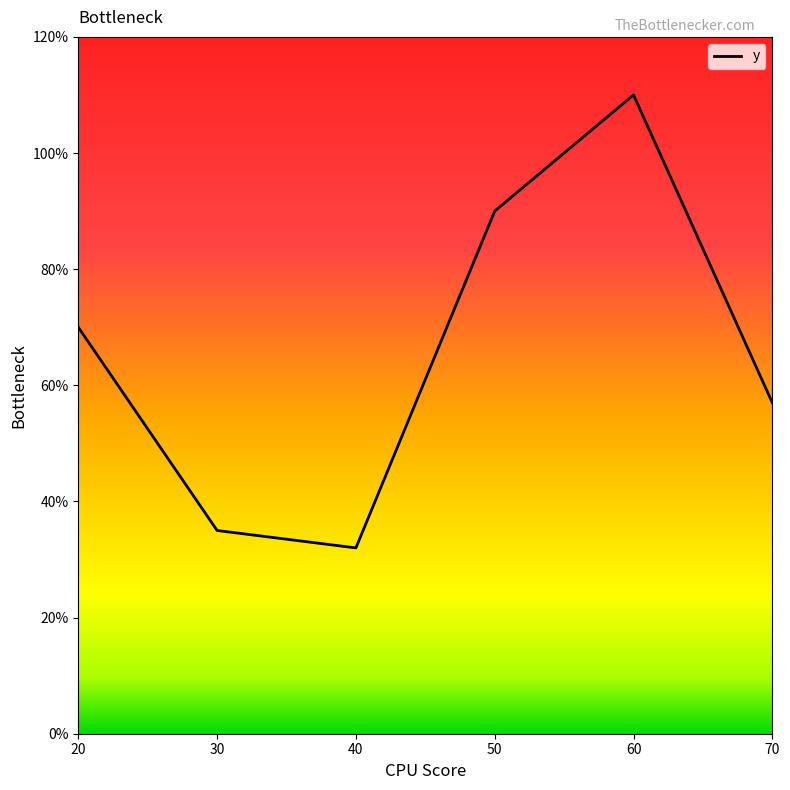

How many interior local valleys (lower than both neighbors) does the data have?

1